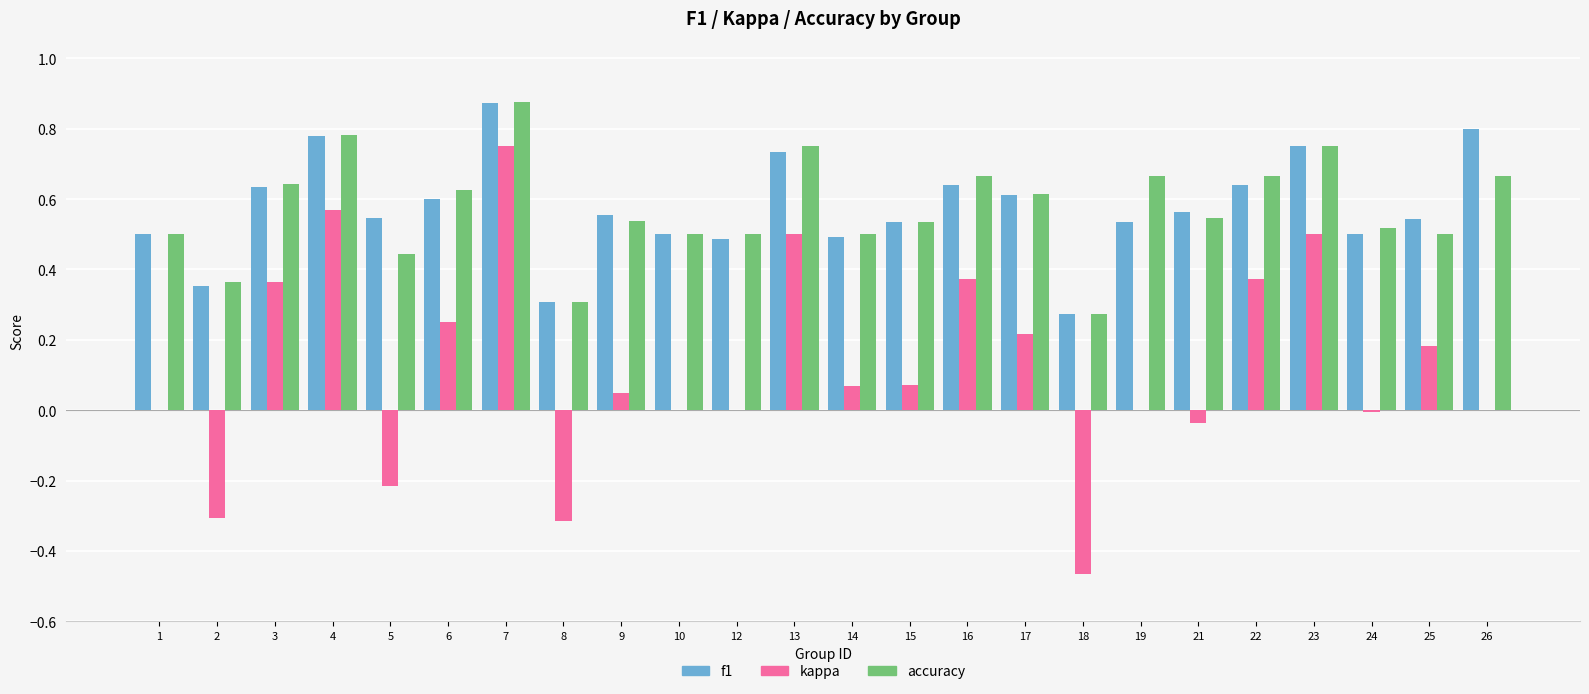

How many groups of bars are there?

24